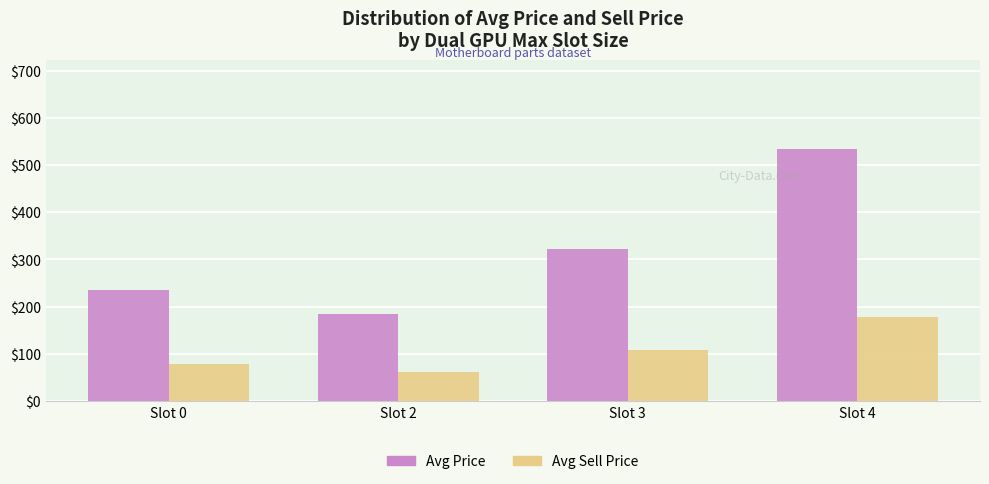

What is the sum of all Avg Sell Price values?

425.9